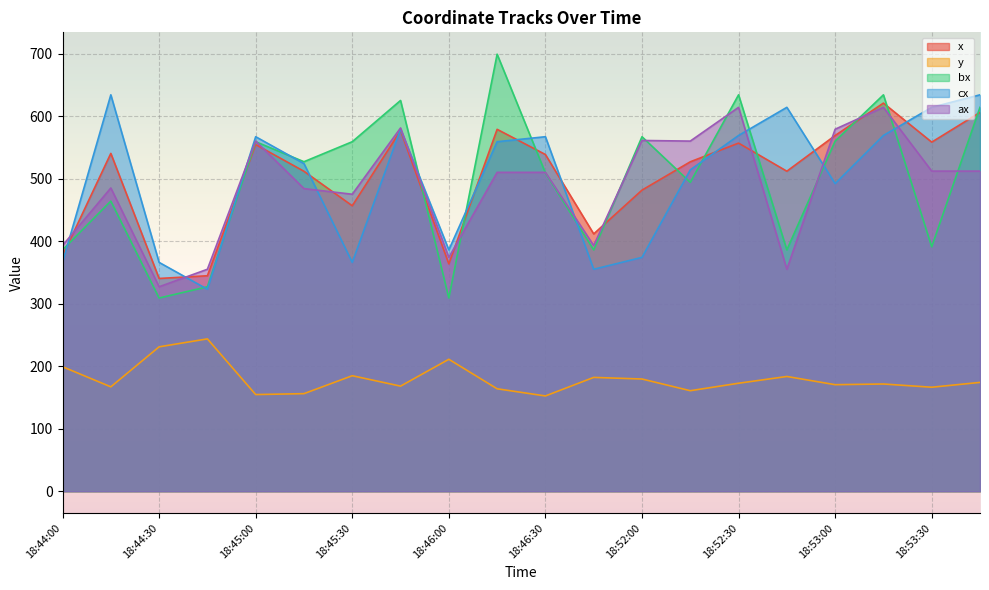

What is the minimum value for bx?

309.0